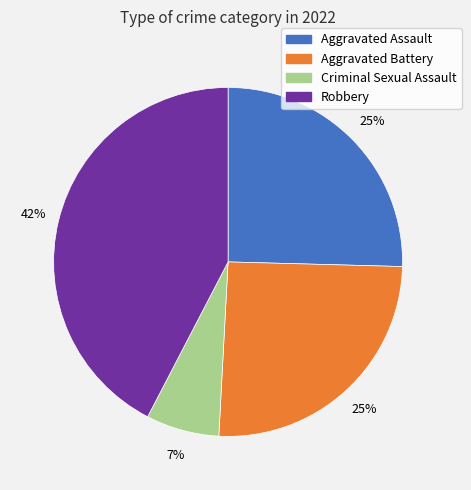

How many segments does this pie chart have?

4